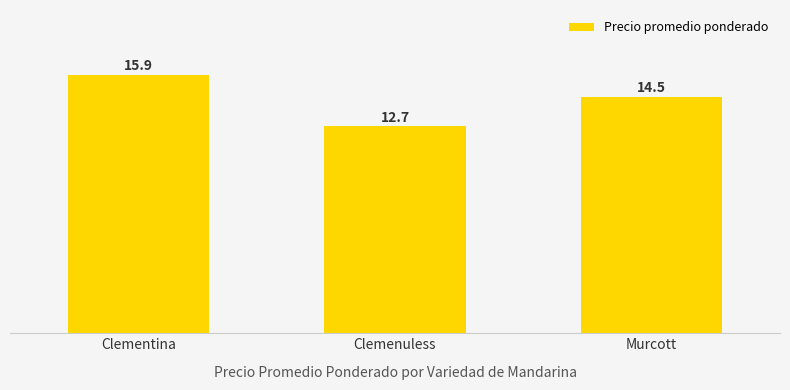

Does the chart contain stacked bars?

No